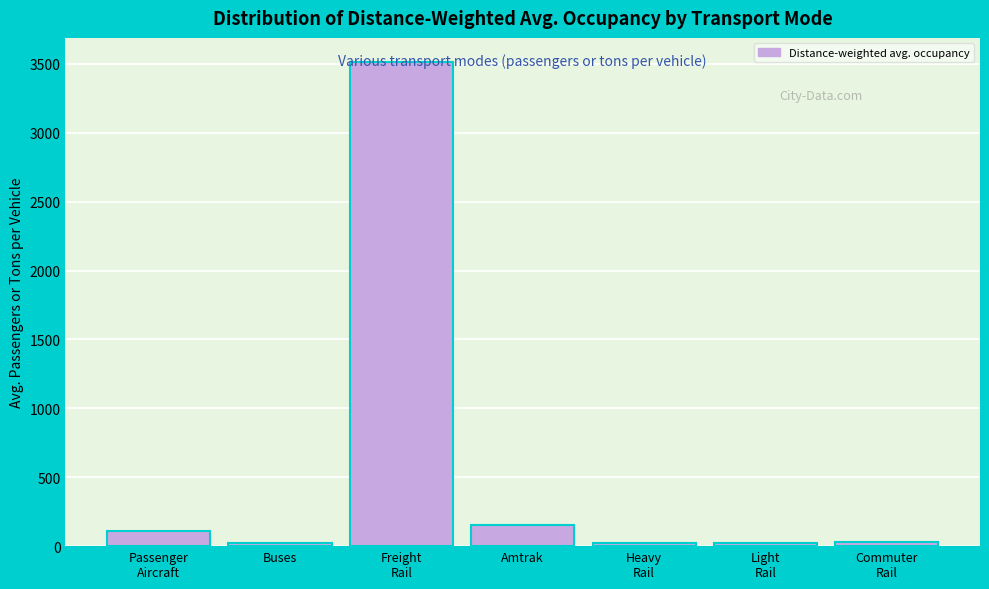

What is the label of the 2nd bar from the left?

Buses